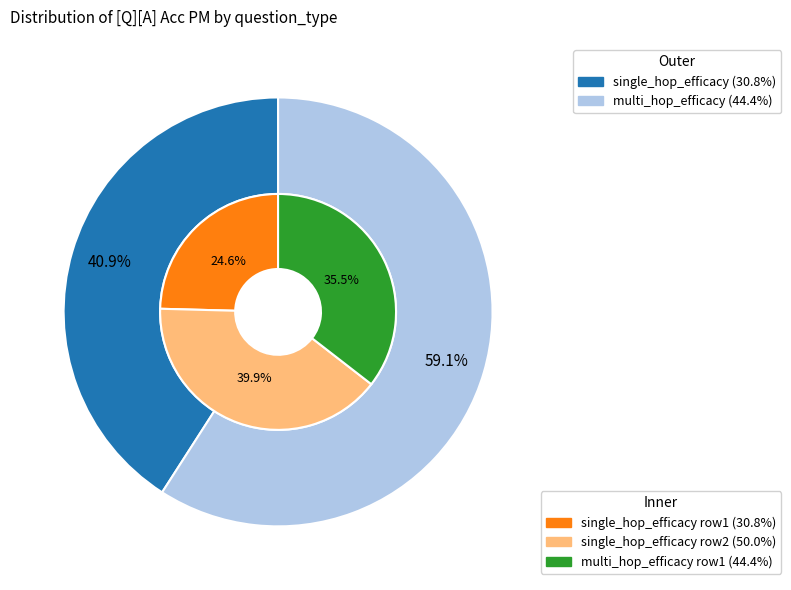

Is there a majority slice in this chart?

Yes